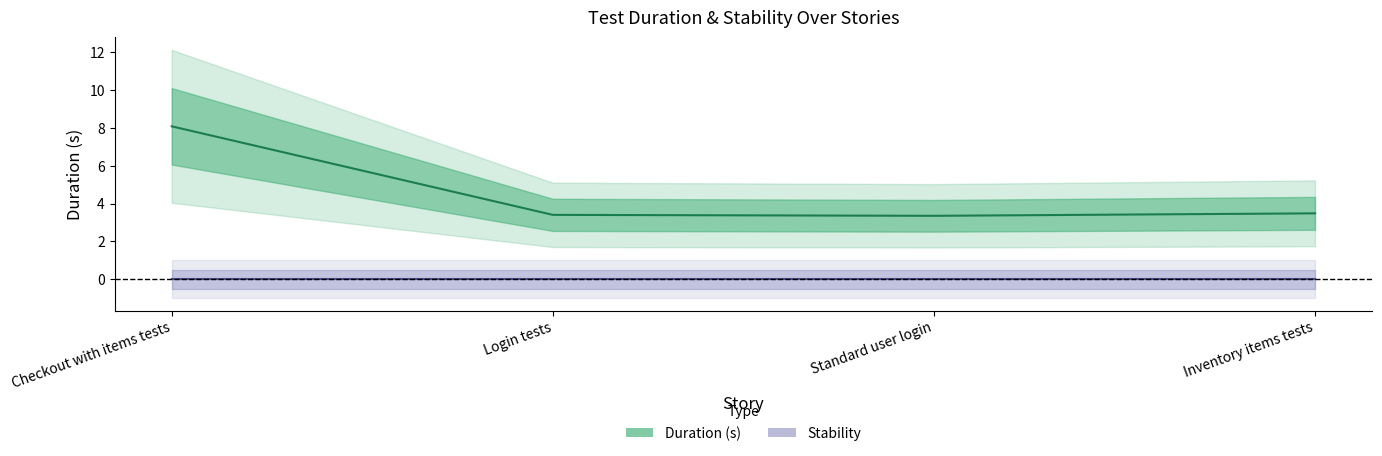

How many points are lower than both their immediate neighbors (excluding endpoints)?

1